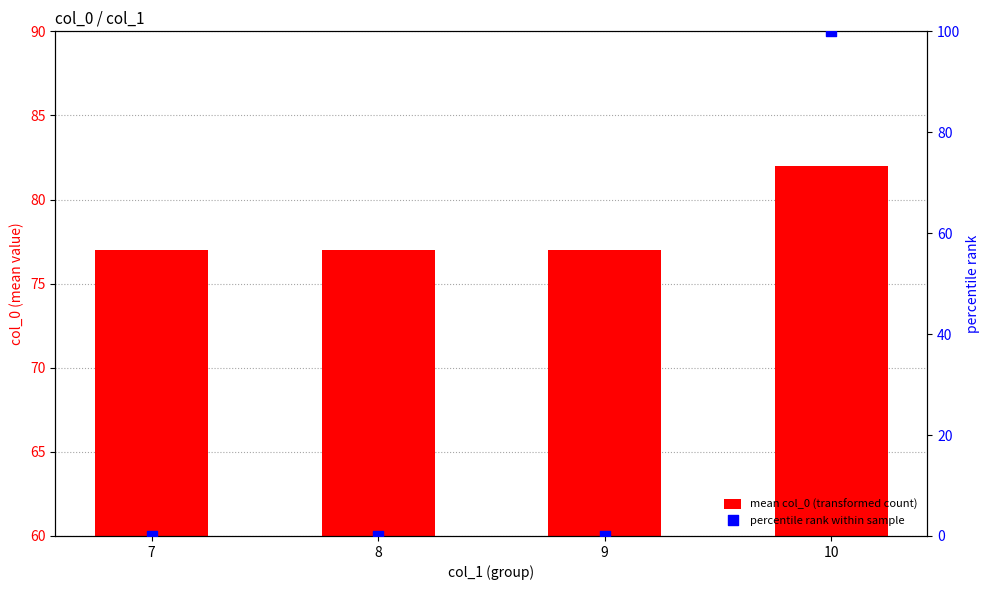

Which series has the largest Y range (max minus min)?

percentile rank within sample